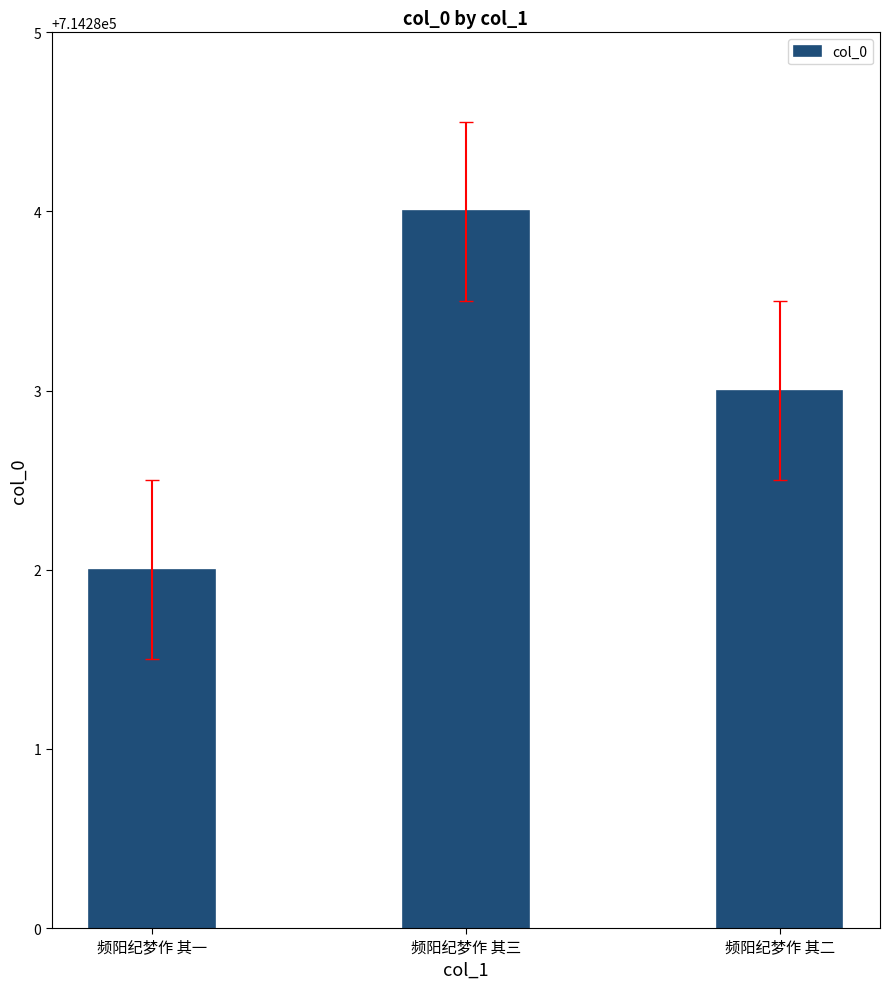

How many distinct data groups are displayed?

1